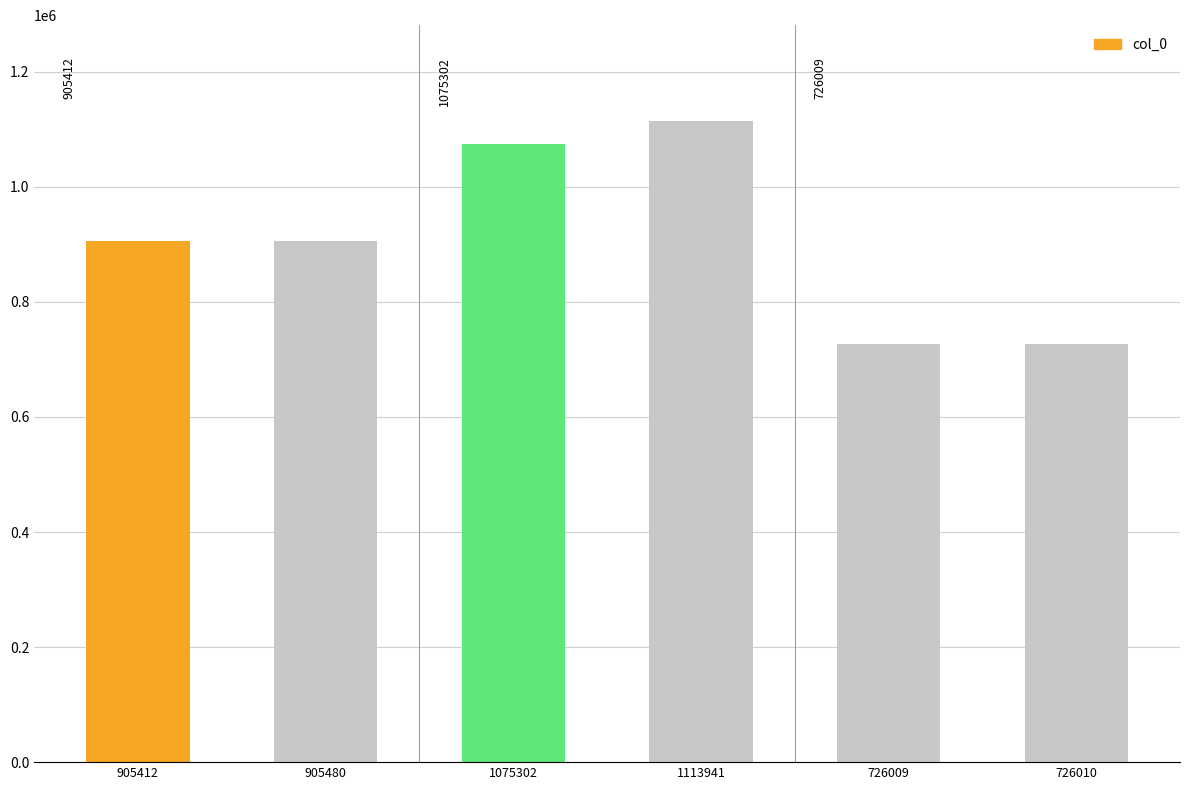

What is the ratio of the value at 905412 to the value at 726010?

1.2